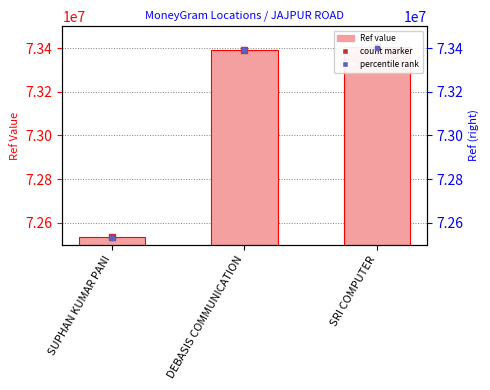

Reading left to right, extract all data points from this chart.

72533440	73392075	73404002